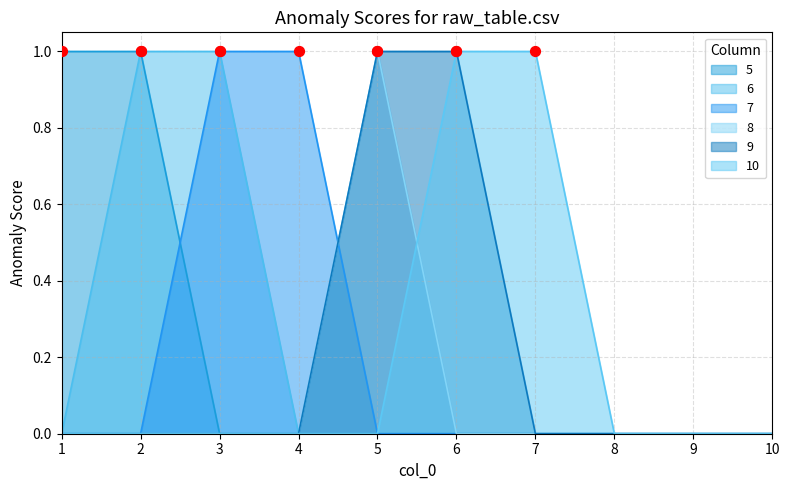

What is the total value across all series at 5?

2